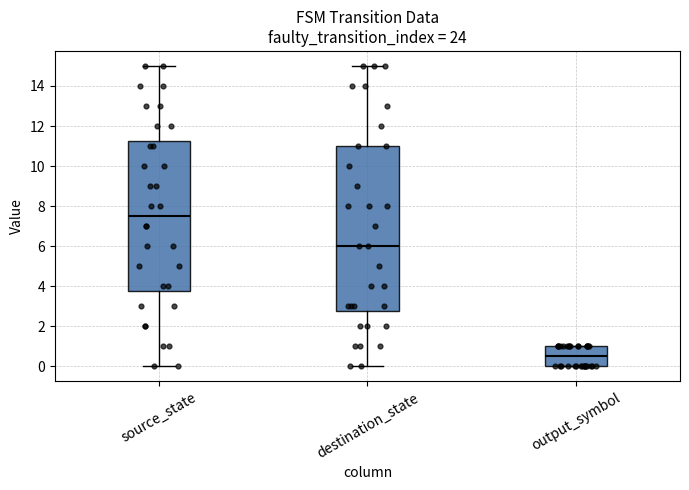

Where is the lower edge of the box for output_symbol on the y-axis? The values are not printed on the chart, so give them approximately, as read against the axis.

0.0